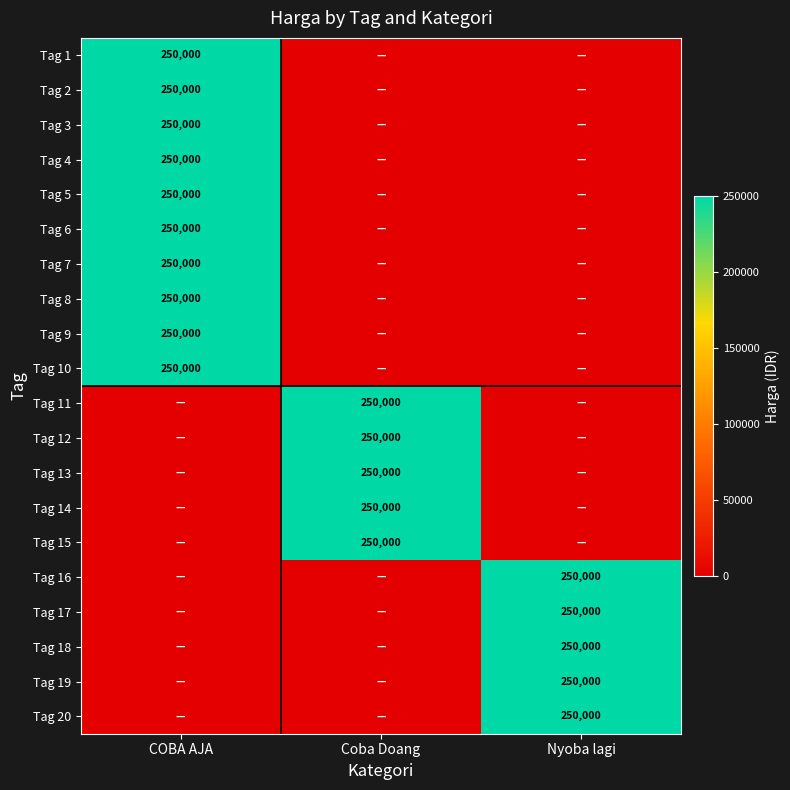

Is it true that Tag 11 equals 250000 at Coba Doang?

True